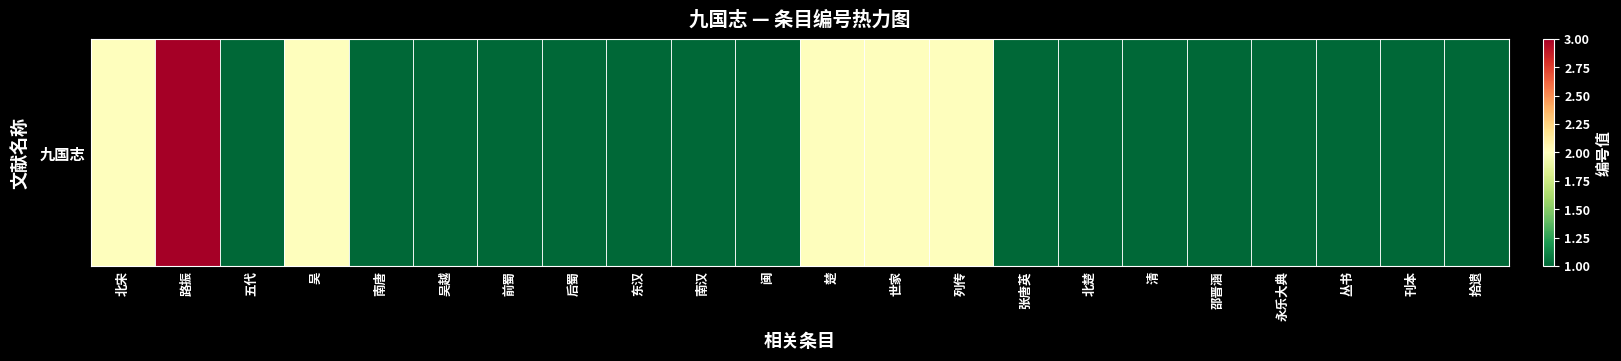

Reading left to right, what are all the values shown in this chart?

北宋=2	路振=3	五代=1	吴=2	南唐=1	吴越=1	前蜀=1	后蜀=1	东汉=1	南汉=1	闽=1	楚=2	世家=2	列传=2	张唐英=1	北楚=1	清=1	邵晋涵=1	永乐大典=1	丛书=1	刊本=1	拾遗=1